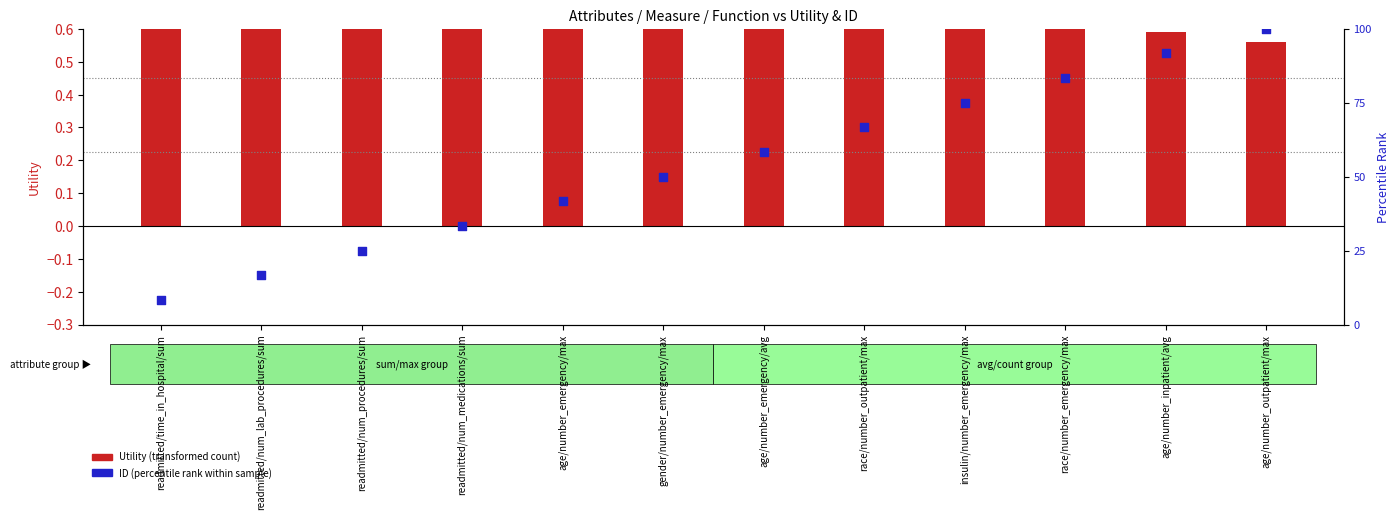

Which series contains the lowest Y value?

Utility (transformed count)